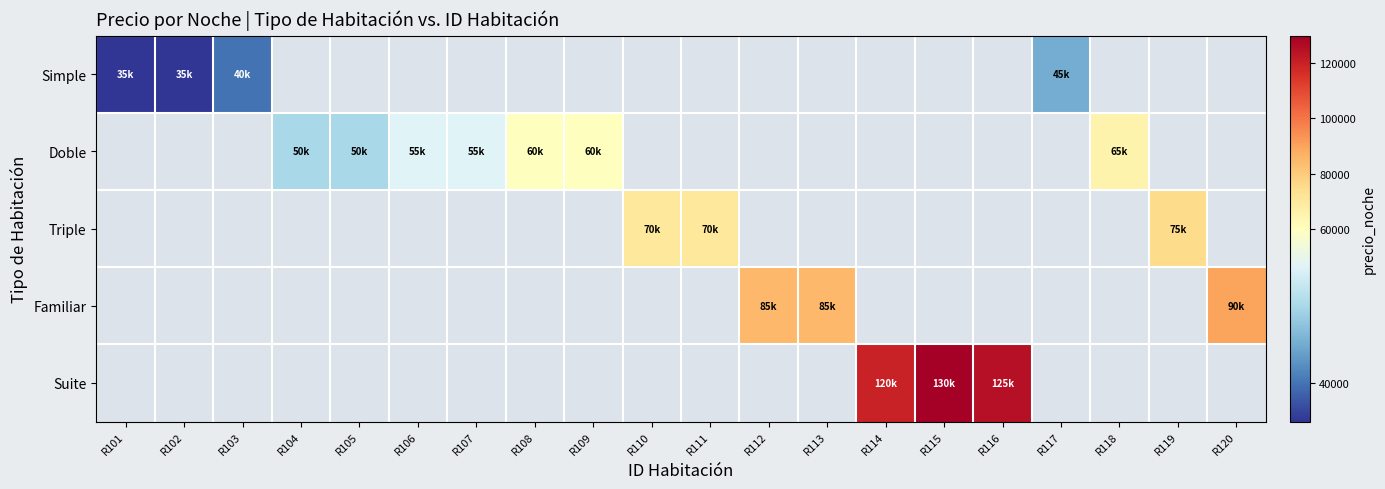

The value of Triple at R111 is 106126.4. True or false?

False